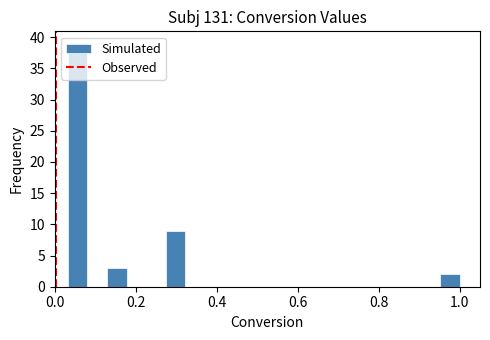

Read against the x-axis, roughly where is the centre of the tallest bar?

0.06